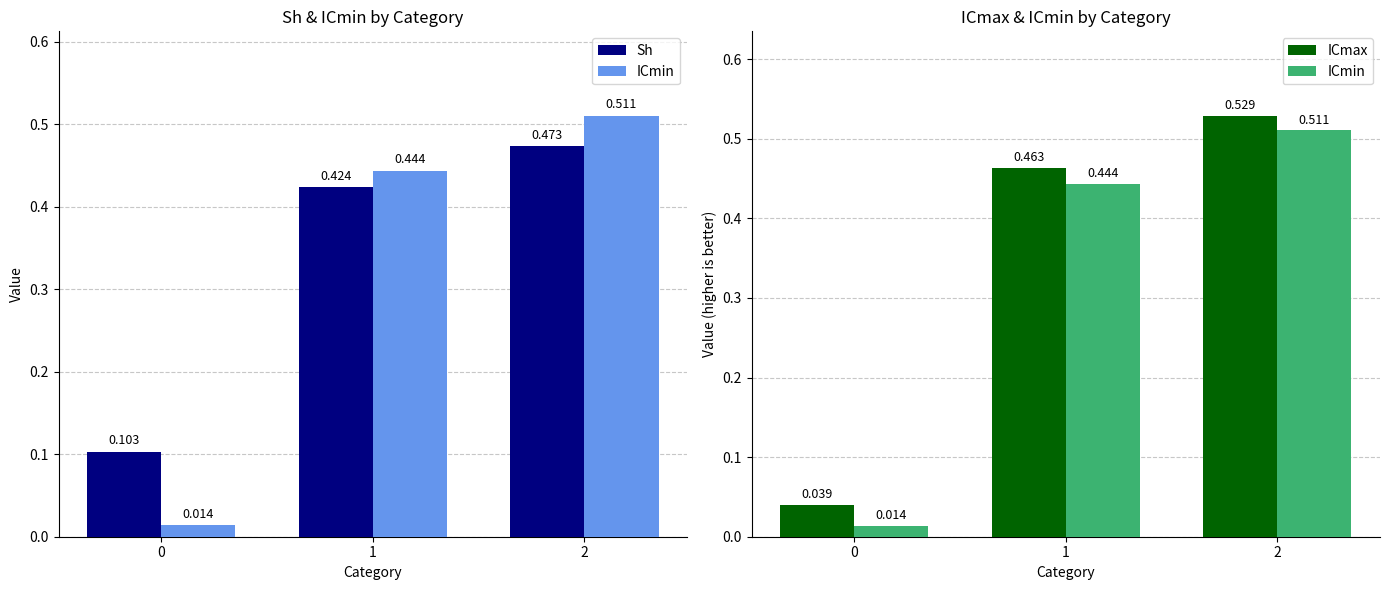

Reading left to right, list all the values displayed in this chart.

Sh: 0=0.1	1=0.4	2=0.5
ICmin: 0=0.0	1=0.4	2=0.5
ICmax: 0=0.0	1=0.5	2=0.5